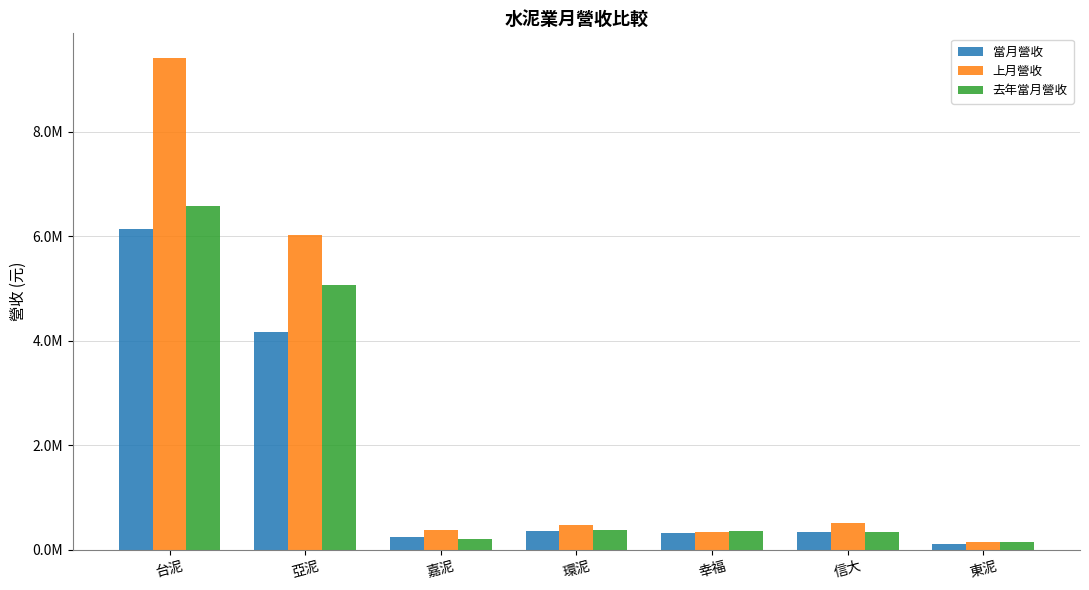

Does the chart contain any negative values?

No